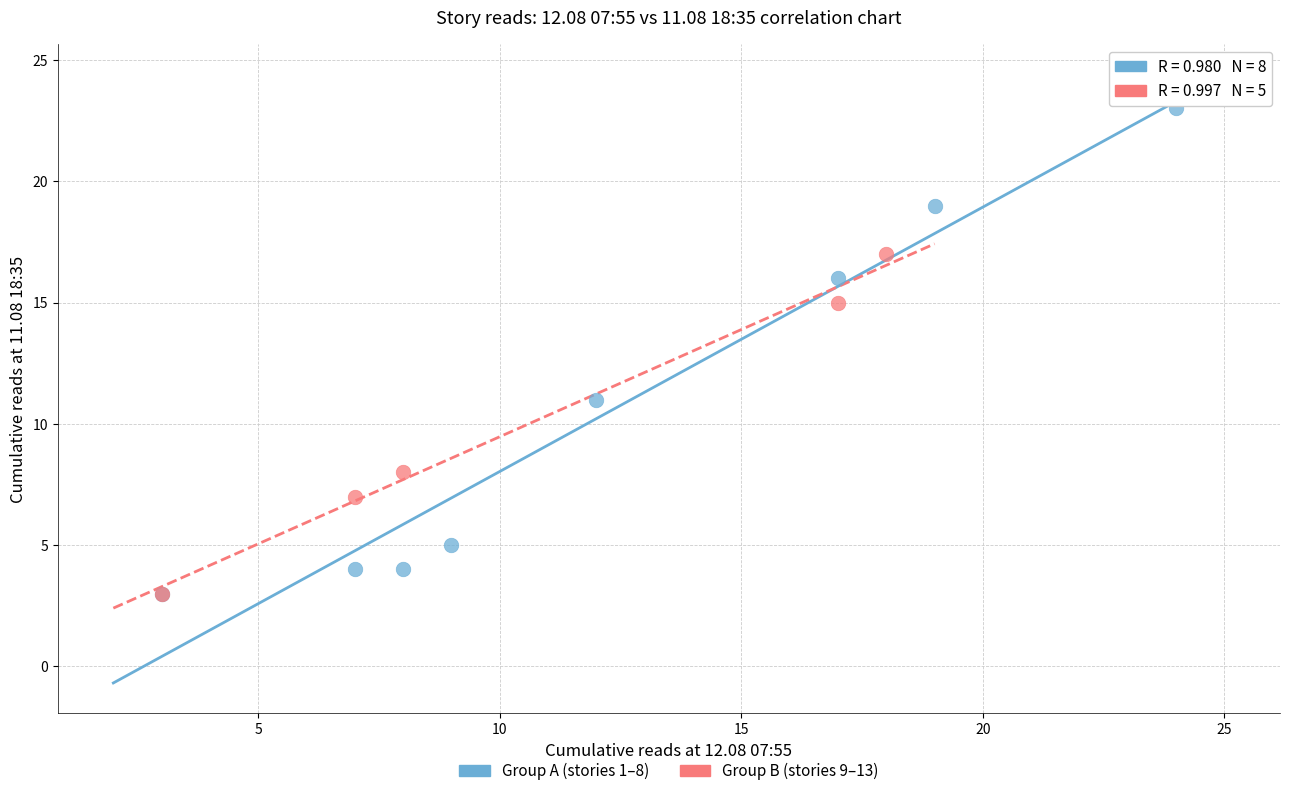

Which series contains the highest Y value?

Group A (stories 1–8)